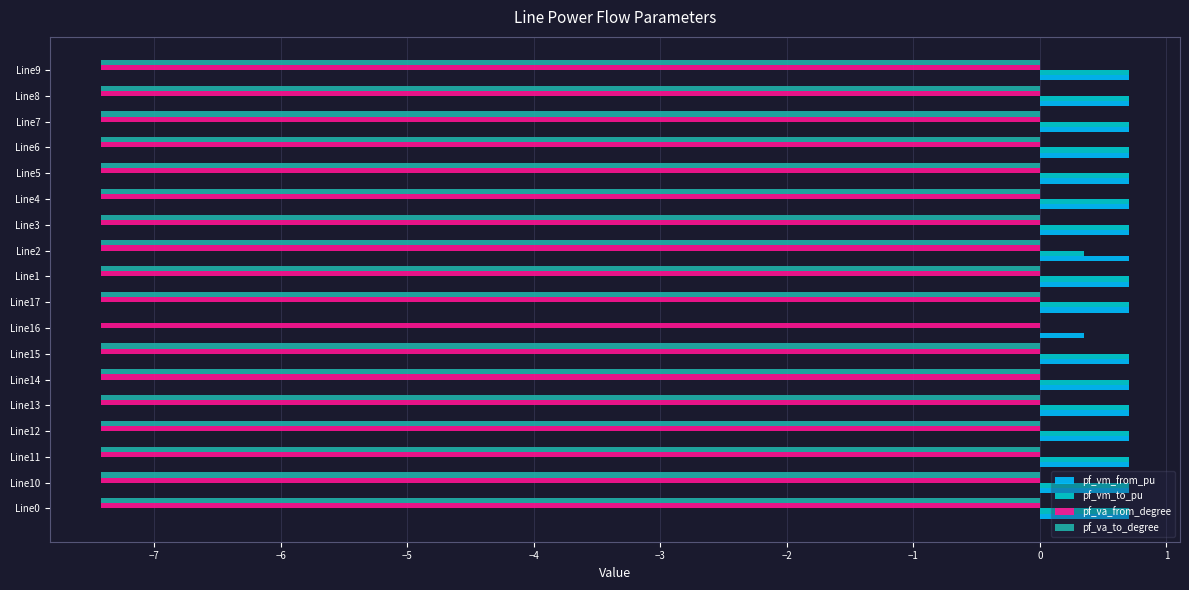

What is the sum of all pf_vm_from_pu values?

12.3